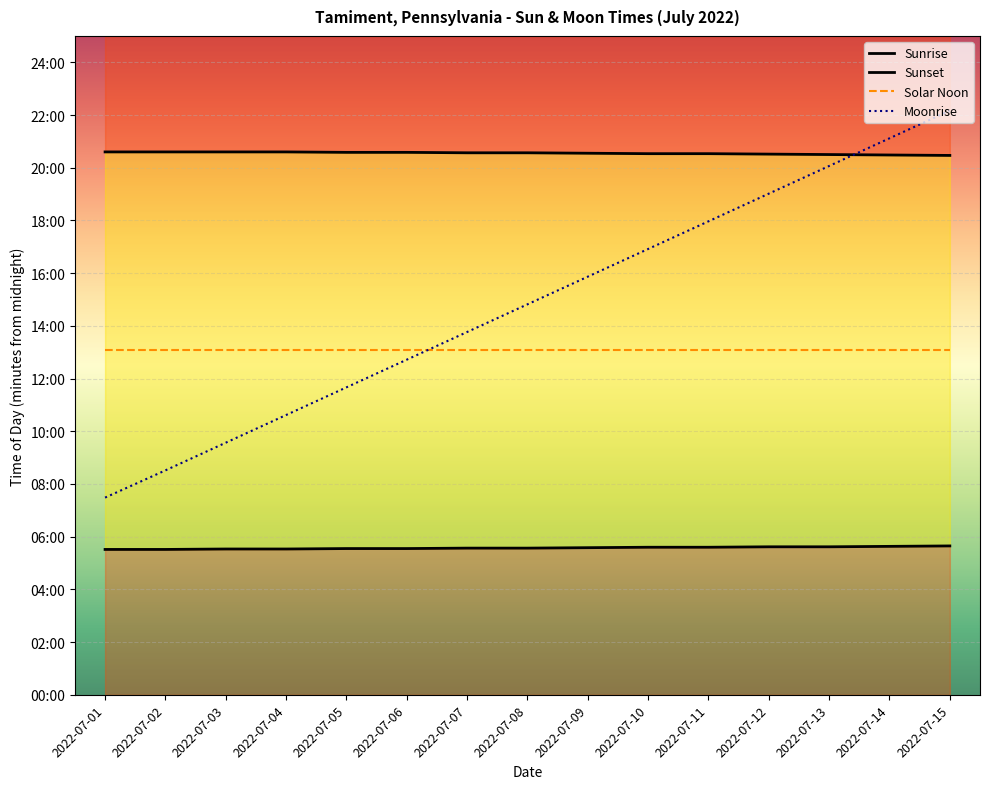

Which series has the largest range (max minus min)?

Moonrise